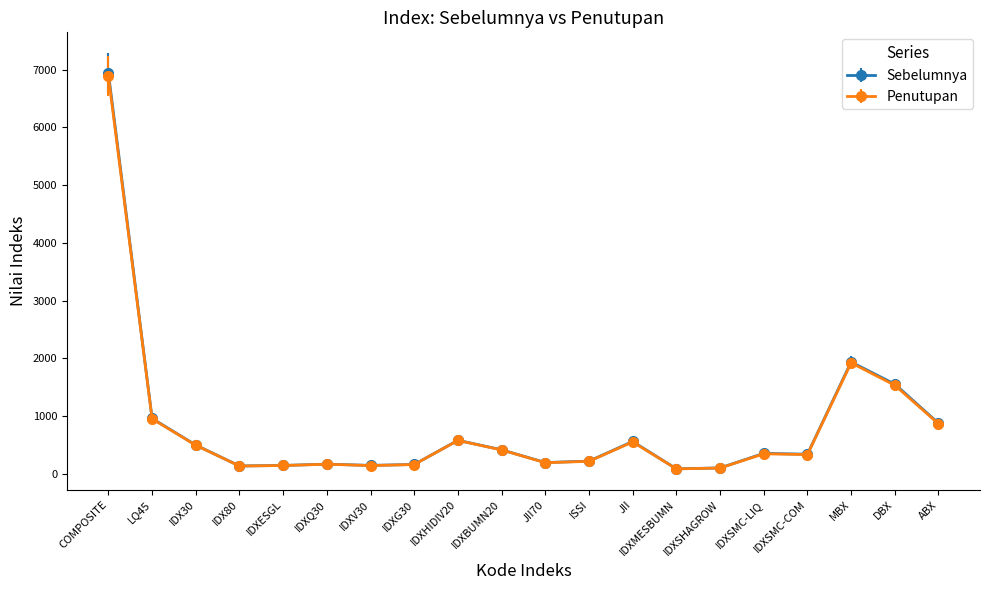

What is the difference between the second highest and second lowest values in the Penutupan series?

1823.4